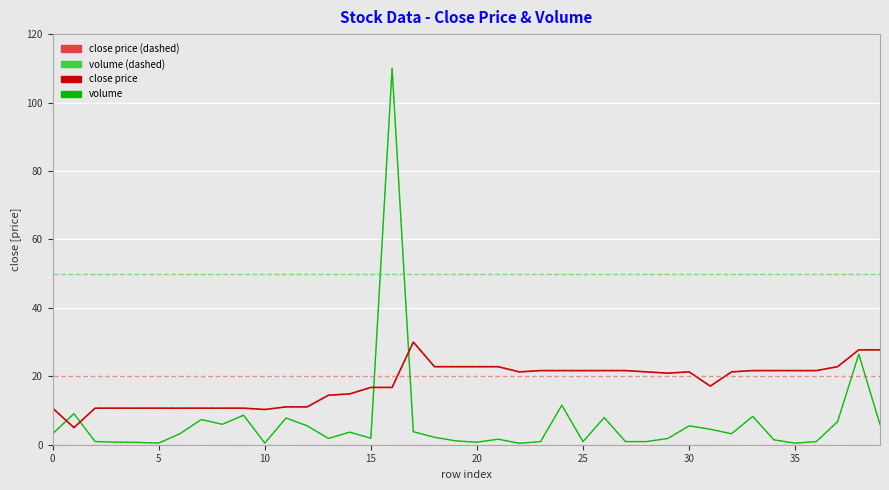

Does the chart display data point markers on the line(s)?

No